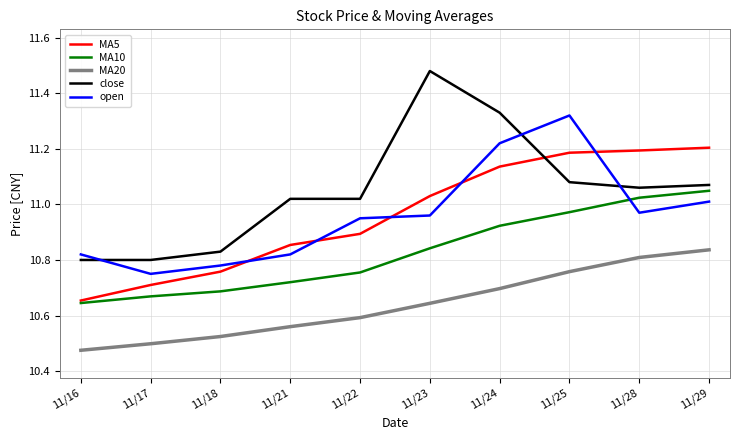

What is the total value across all series at 11/18?

53.6